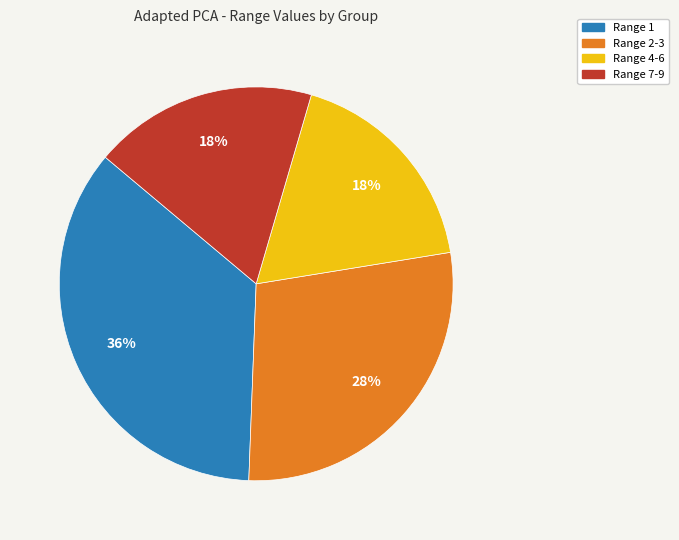

The Range 4-6 slice represents 24% of the pie. True or false?

False